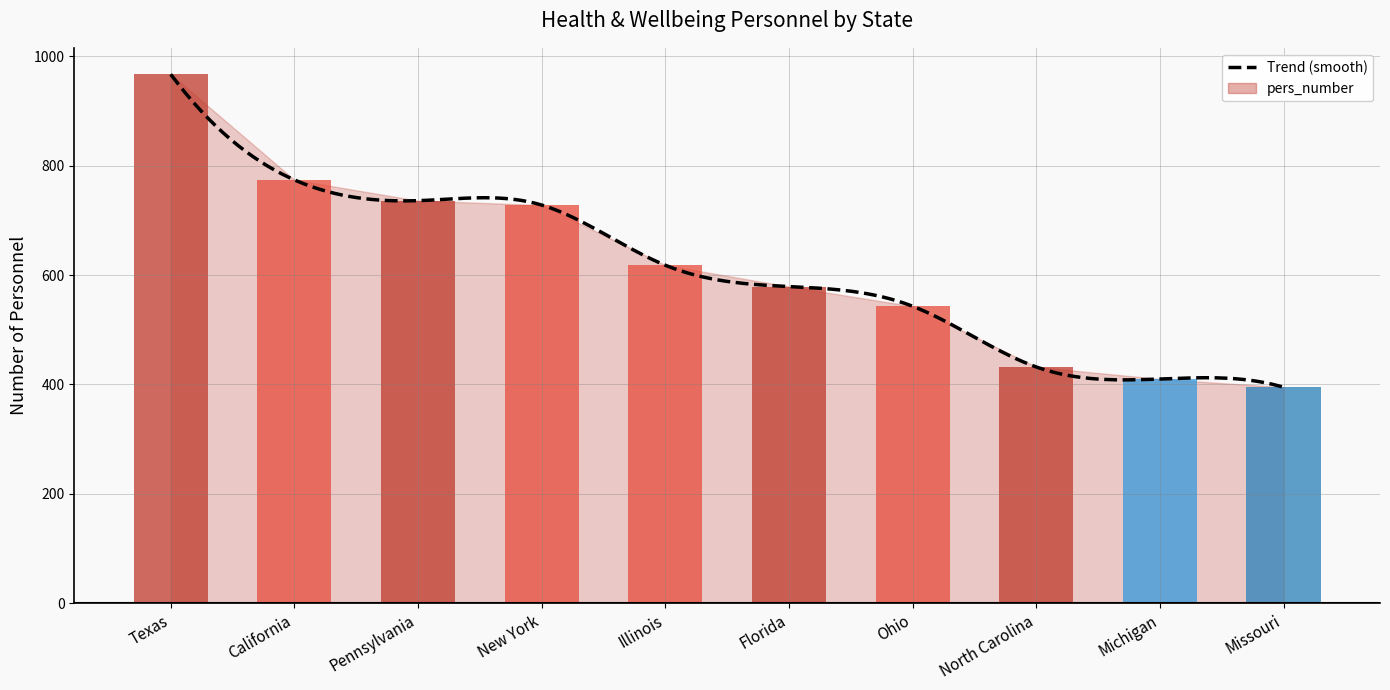

At which label is the value closest to 681?

New York